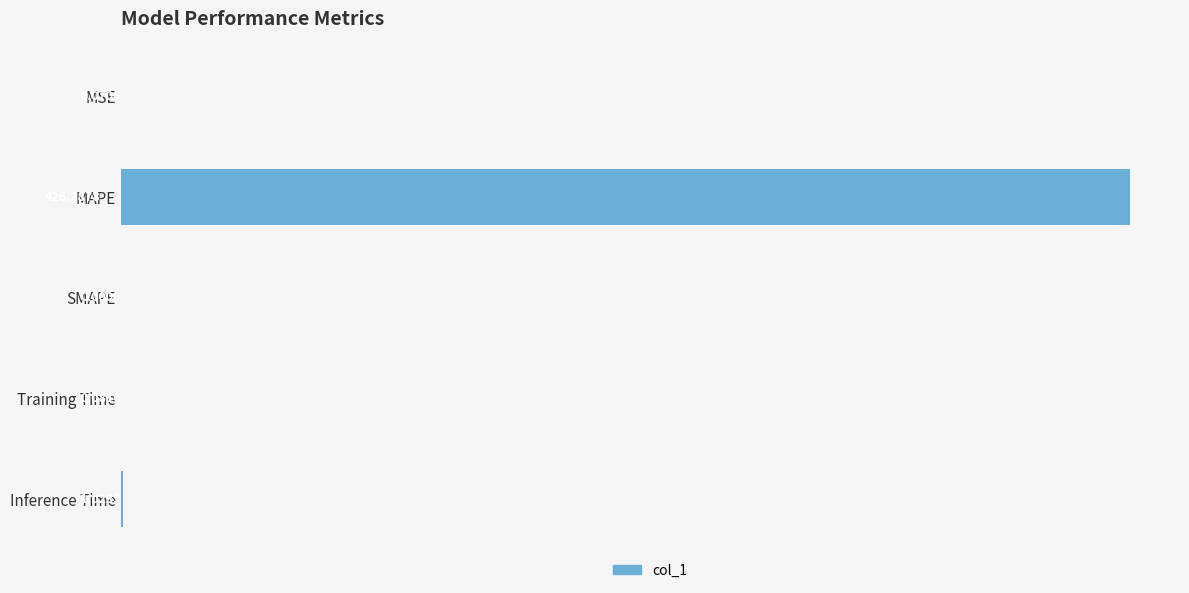

Between MAPE and Inference Time, which is larger?

MAPE